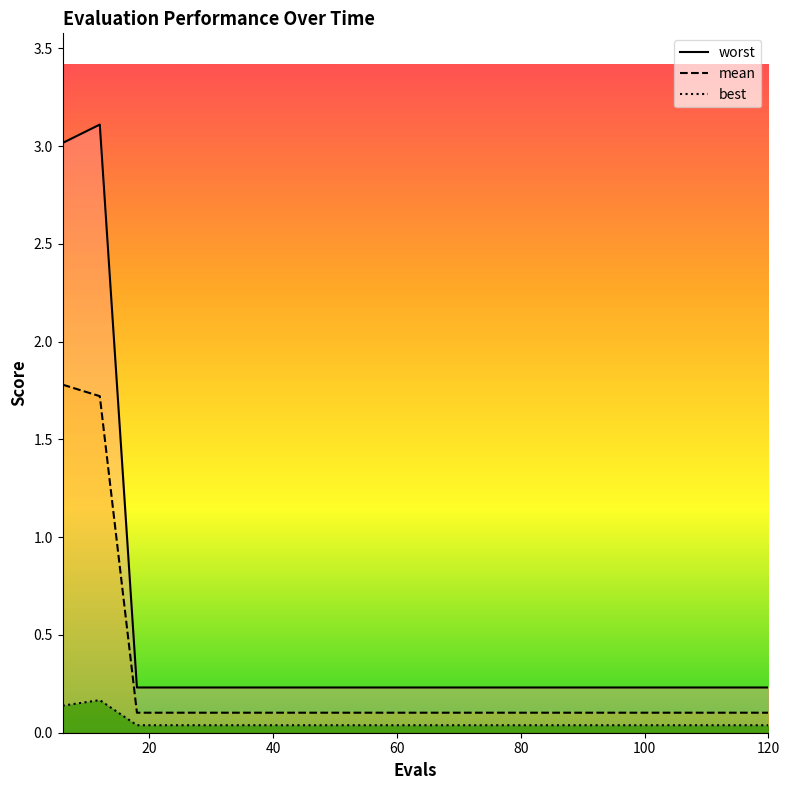

What is the difference between the second highest and minimum values in the best series?

0.1